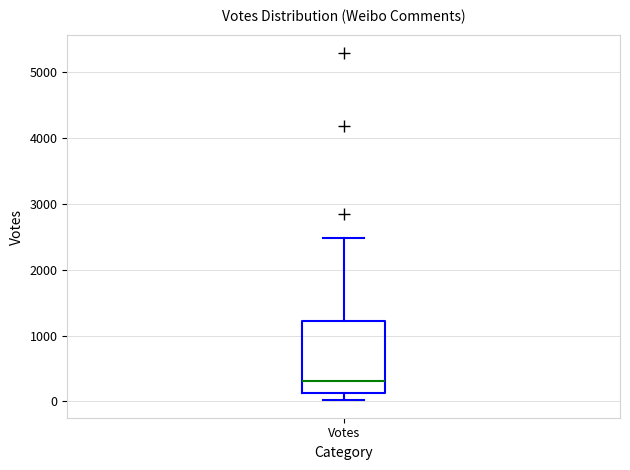

Transcribe this box plot: give where the median line is, the range the box spans, and where the two whiskers end, as read against the y-axis. The values are not printed on the chart, so give them approximately, as read against the axis.

median 300, box 100 to 1200, whiskers 0 to 2500